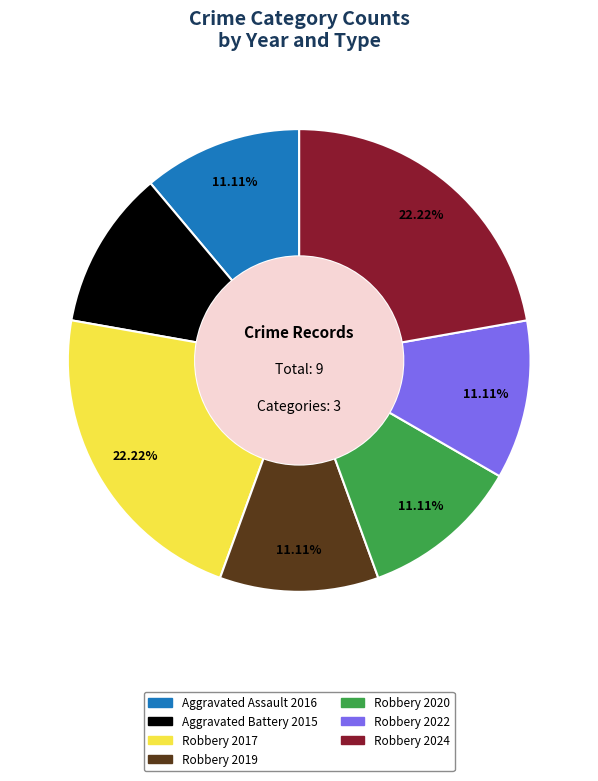

How many slices are in this pie chart?

7